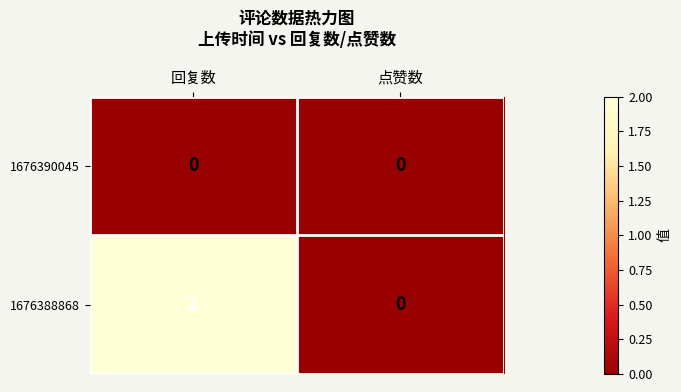

What is the spread (max minus min) of values at 回复数?

2